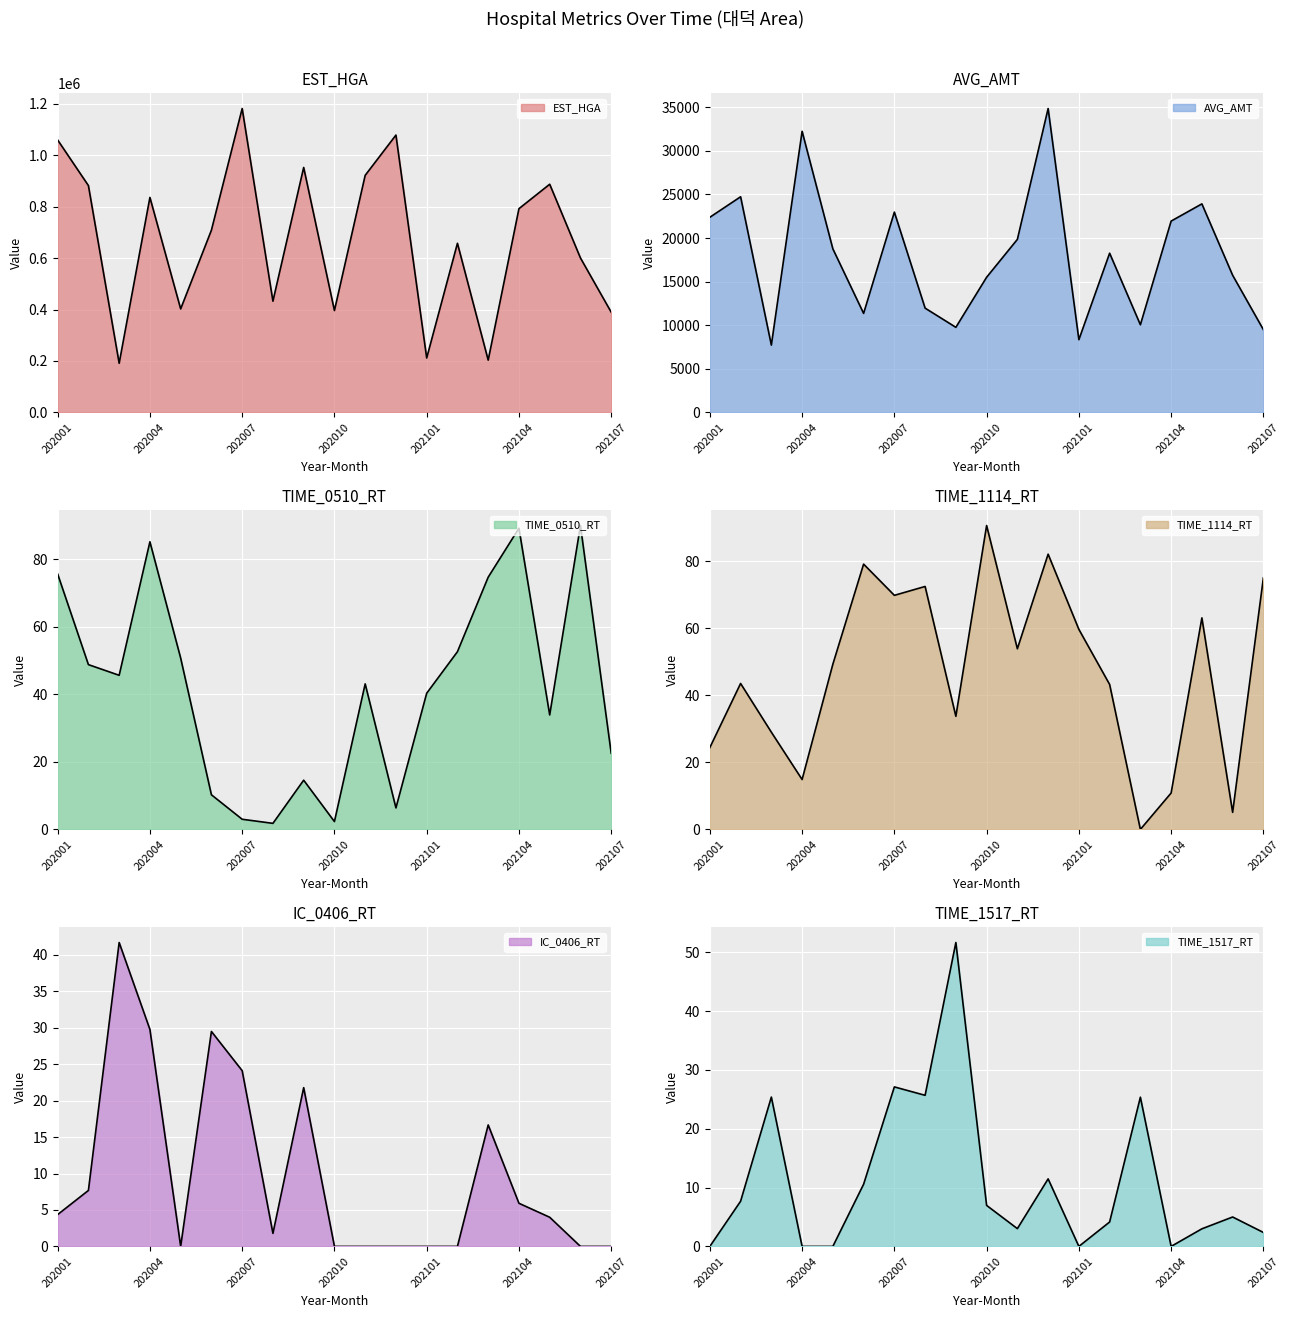

Read the TIME_1114_RT value at 202009.

33.8